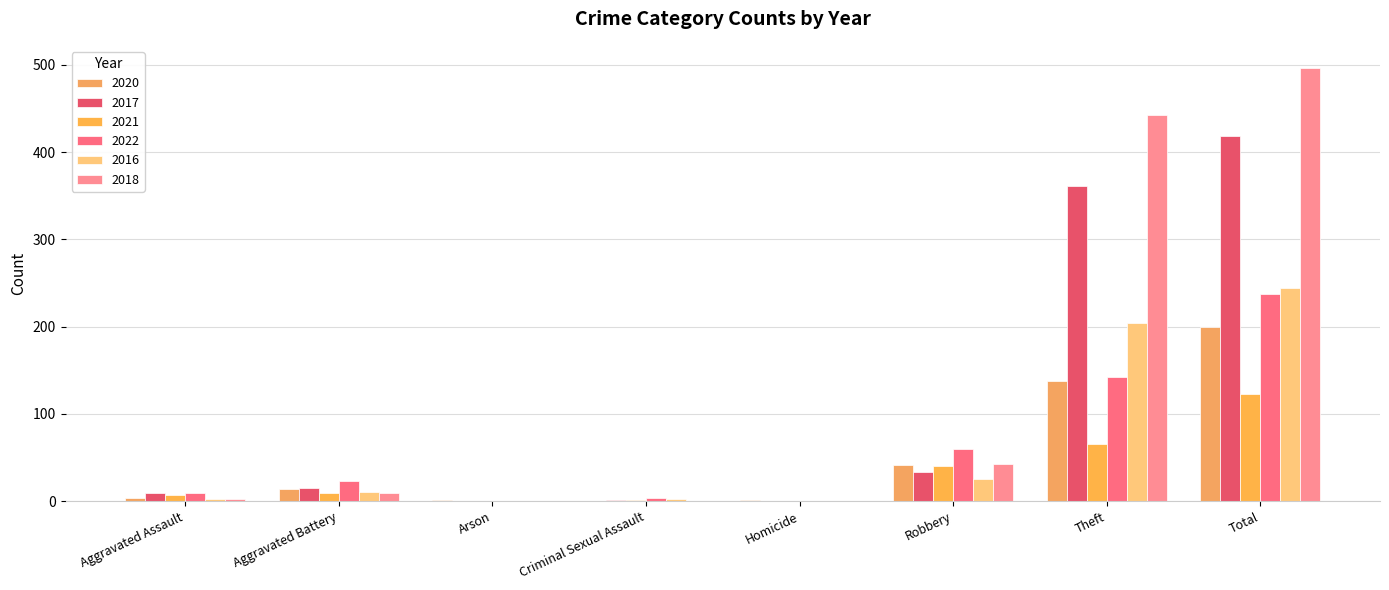

What is the difference between the second highest and second lowest values in the 2022 series?

142